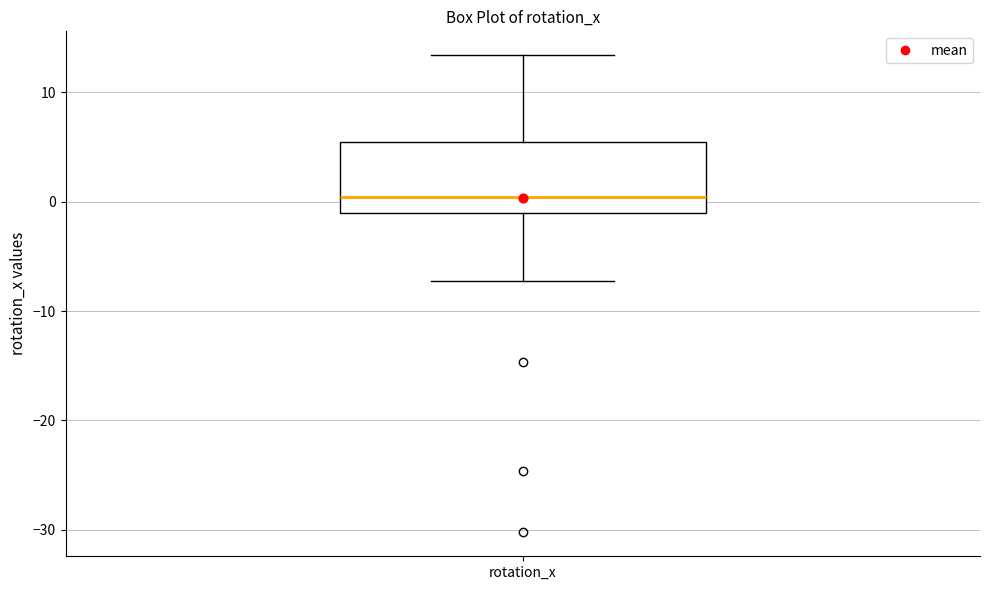

Transcribe this box plot: give where the median line is, the range the box spans, and where the two whiskers end, as read against the y-axis. The values are not printed on the chart, so give them approximately, as read against the axis.

median 0, box -1 to 5, whiskers -7 to 13